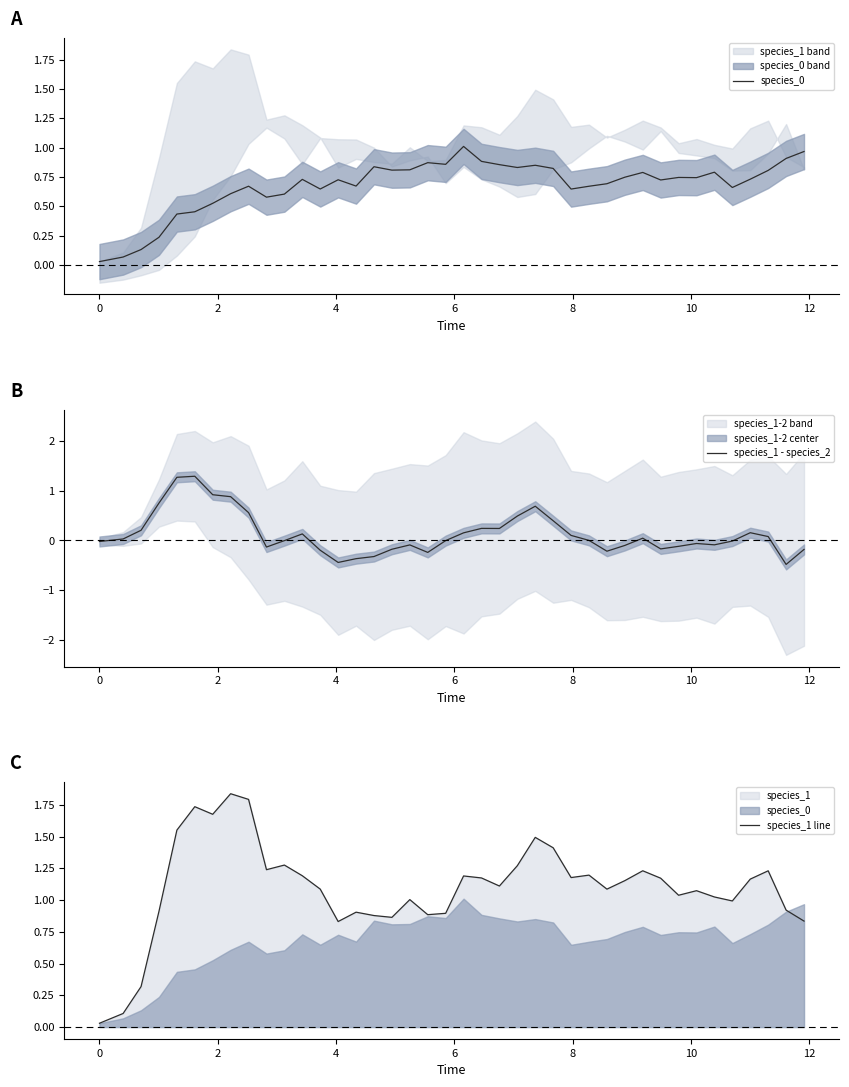

Rank the series by their average value, from highest to lowest.

species_1 line, species_0, species_1 - species_2